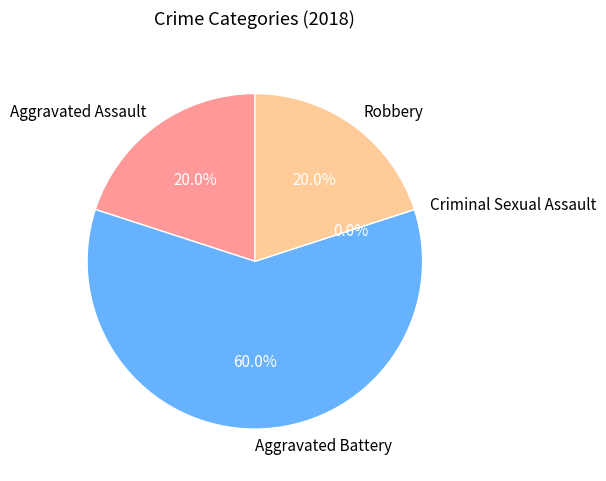

Is the sum of Criminal Sexual Assault and Aggravated Assault greater than half?

No